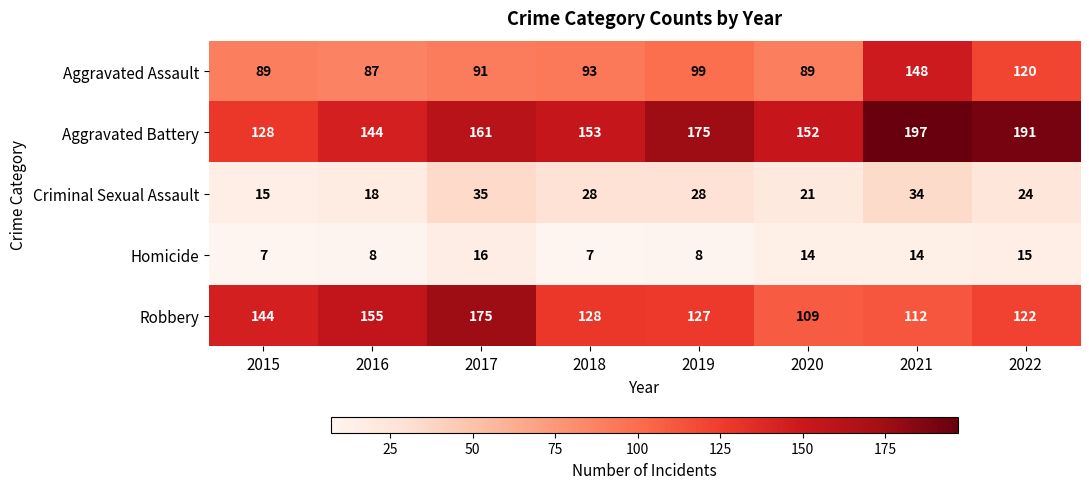

The value of Homicide at 2019 is 8. True or false?

True